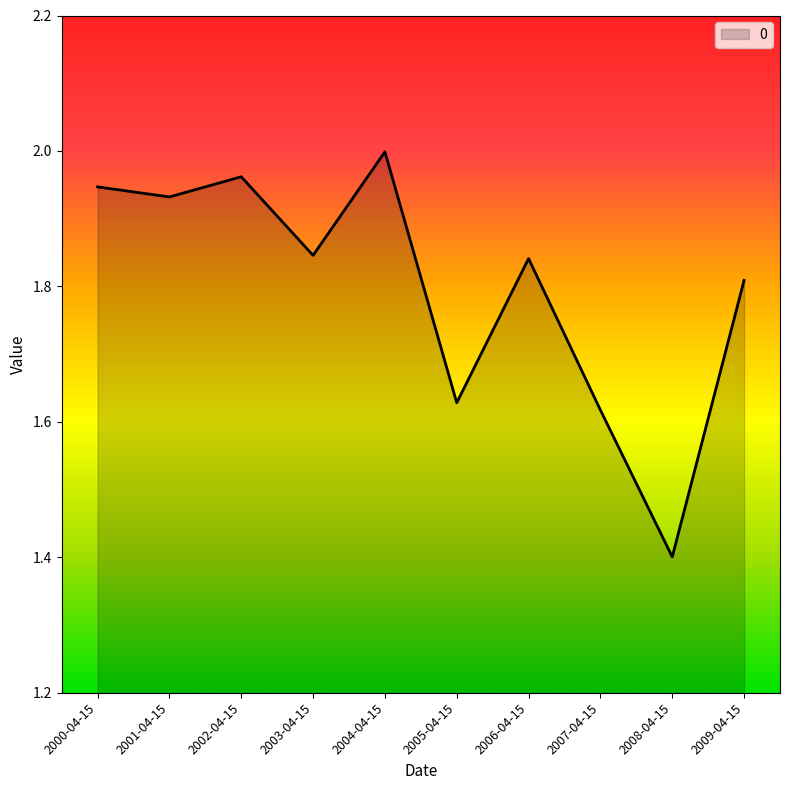

Count the number of data series in this chart.

1